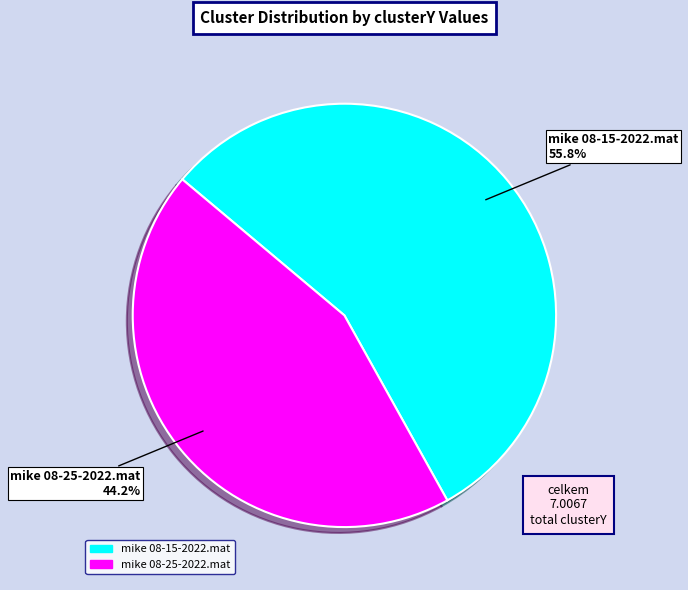

What is the ratio of the value at mike 08-15-2022.mat to the value at mike 08-25-2022.mat?

1.3